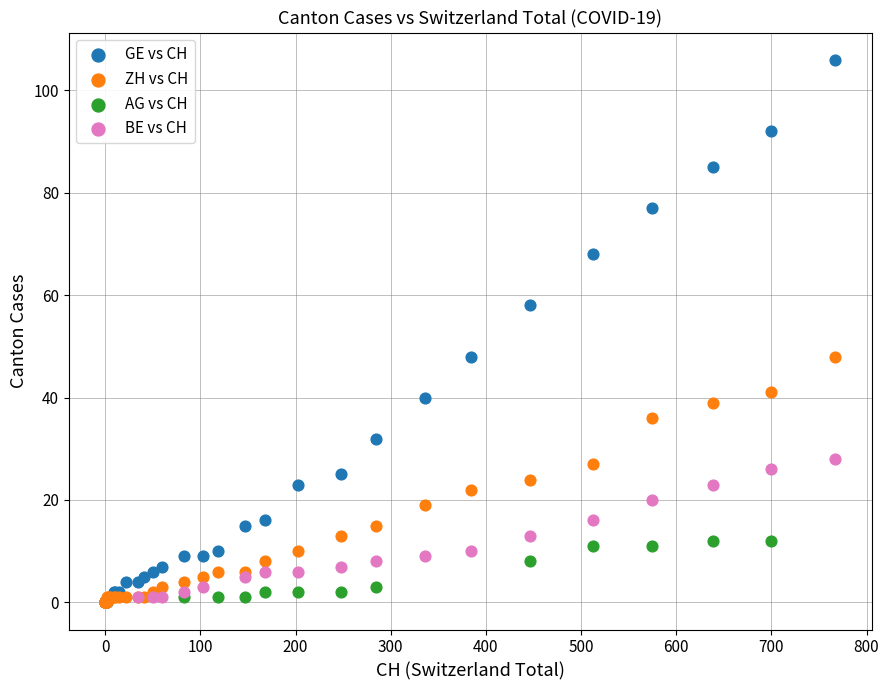

Which series has the largest Y range (max minus min)?

GE vs CH